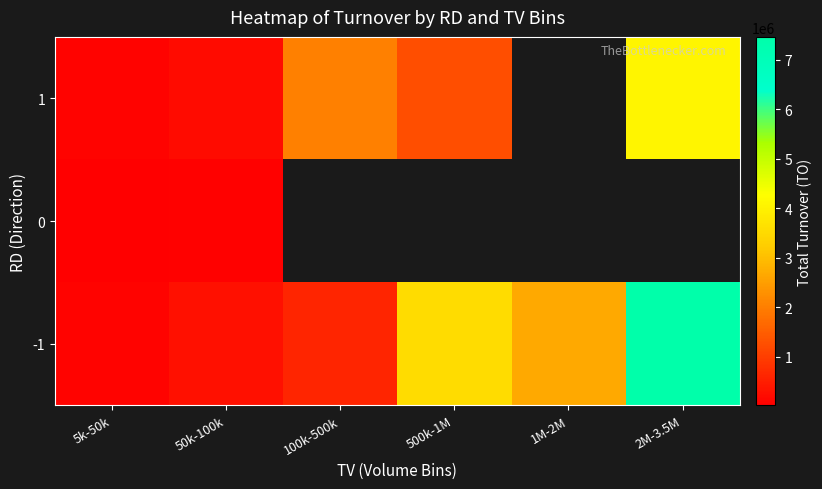

At how many categories does at least one series exceed 5014828?

1